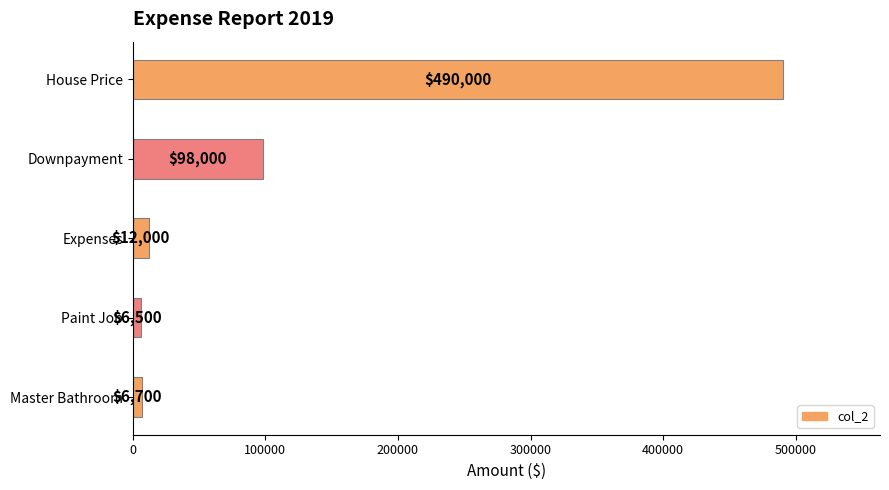

Count the number of data series in this chart.

1